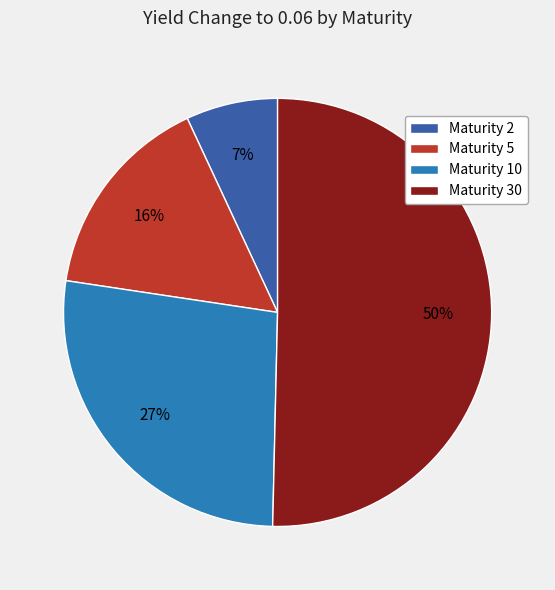

Which has a higher value, Maturity 5 or Maturity 30?

Maturity 30